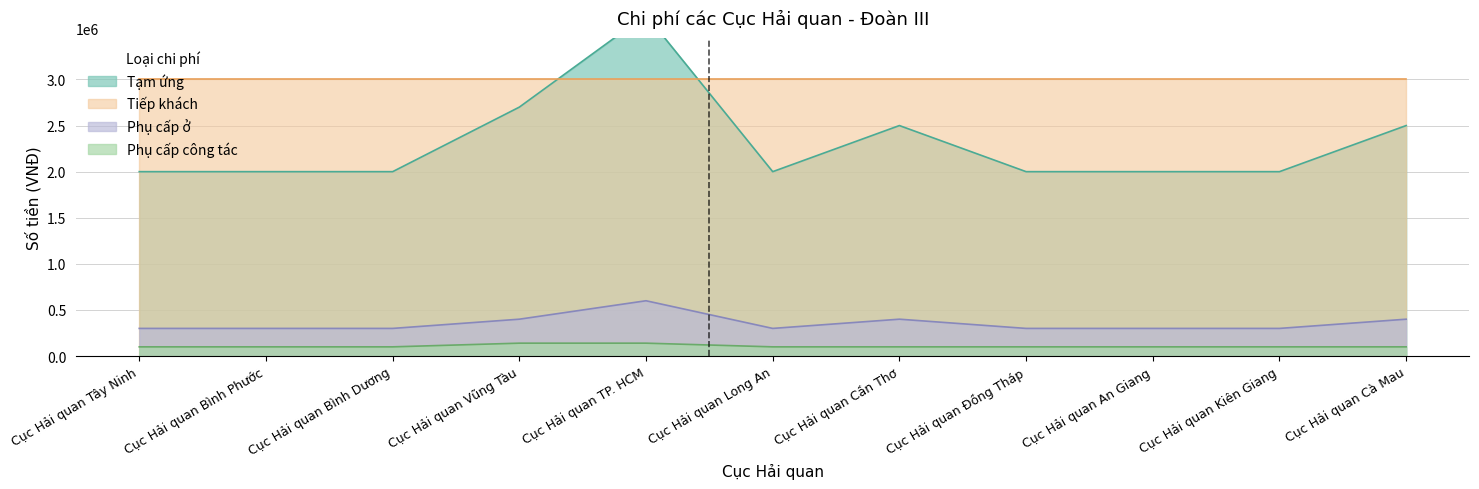

What is the average value of the Tạm ứng series?

2309091